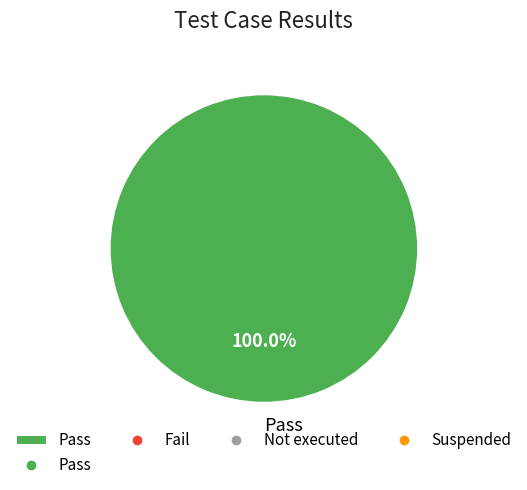

Which slice represents more than half of the pie?

Pass